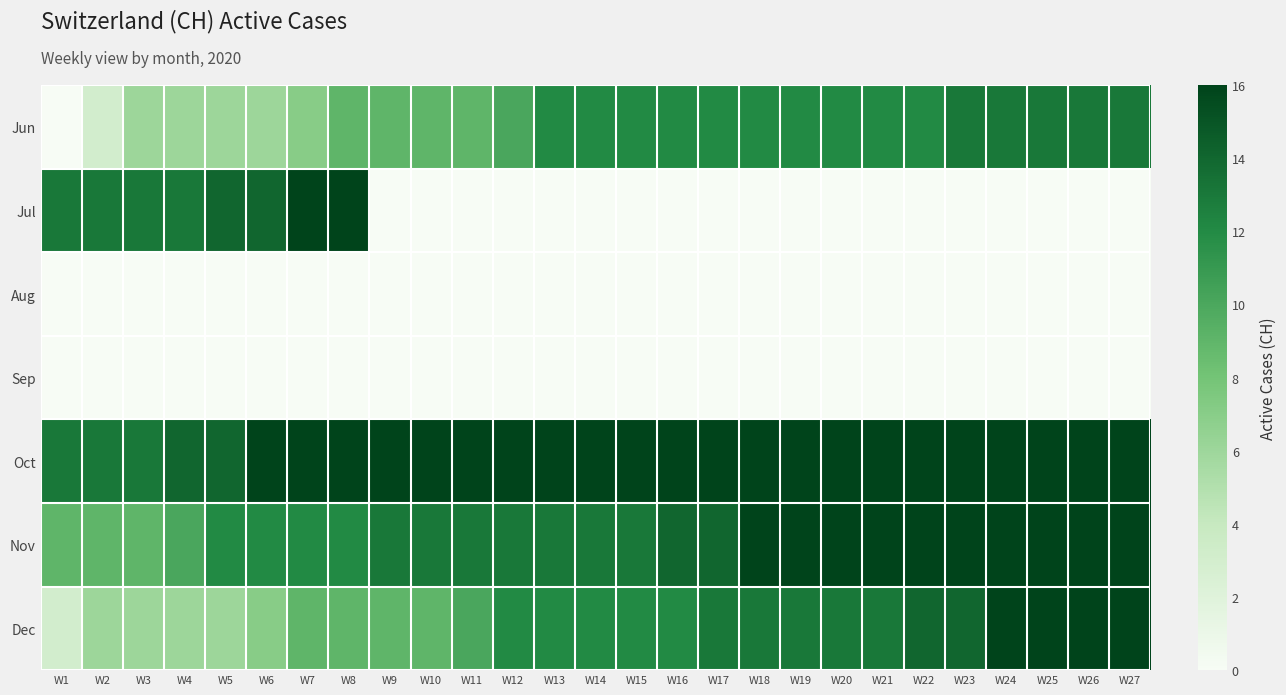

List the series in order of their peak value, highest first.

Jul, Oct, Nov, Dec, Jun, Aug, Sep